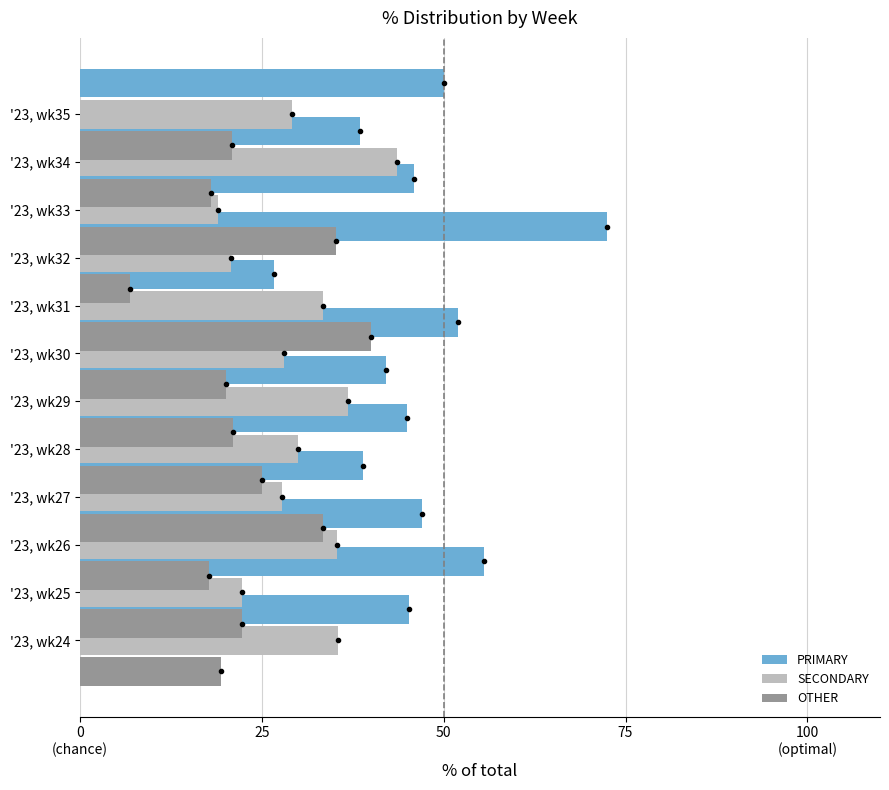

What is the difference between the maximum and minimum values in the SECONDARY series?

24.7